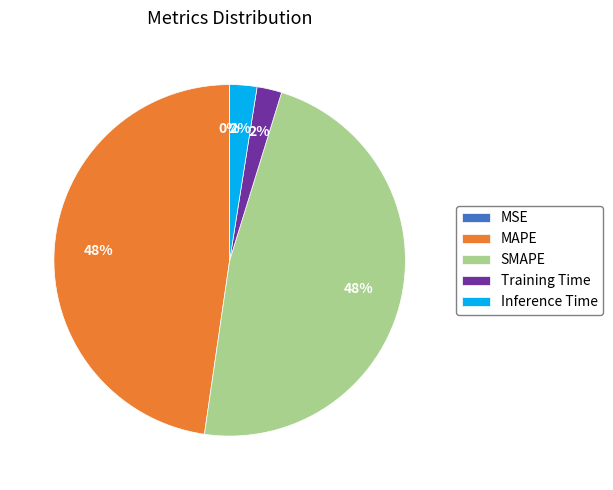

To the nearest percent, what is the average slice percentage?

20%